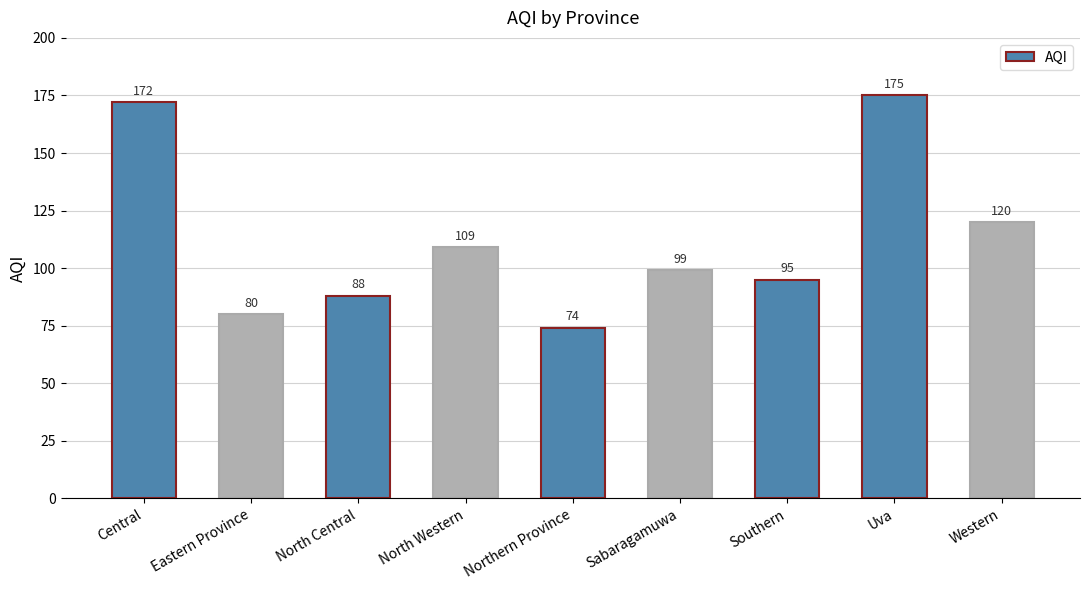

Reading left to right, what are all the values shown in this chart?

Central=172	Eastern Province=80	North Central=88	North Western=109	Northern Province=74	Sabaragamuwa=99	Southern=95	Uva=175	Western=120